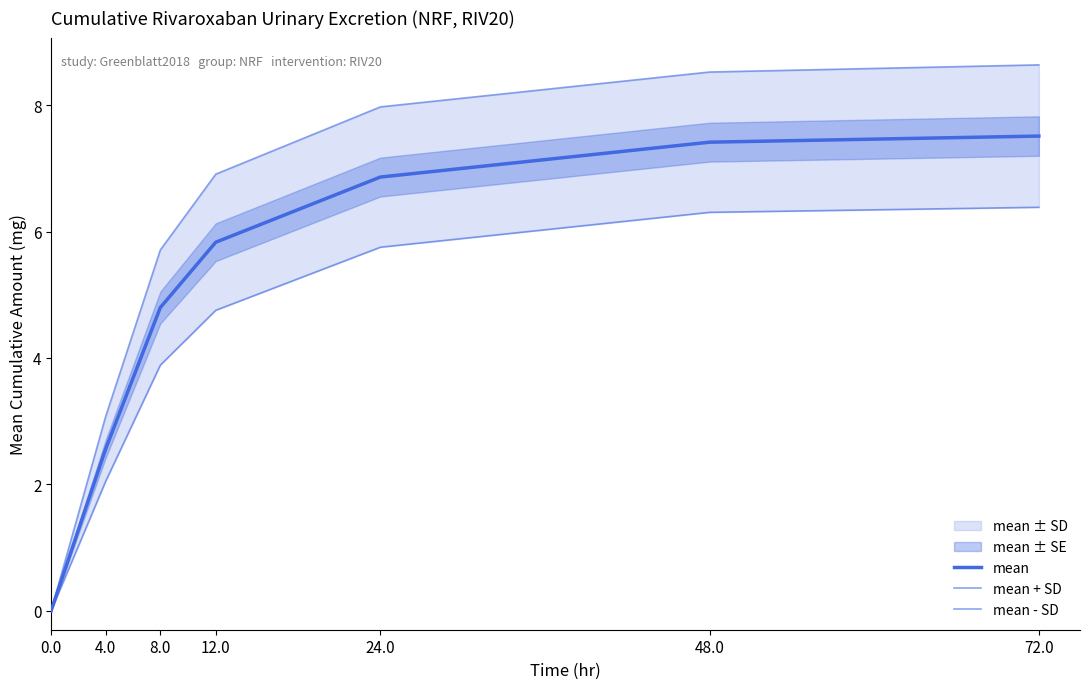

The mean - SD series shows 6.4 at 72.0. True or false?

True